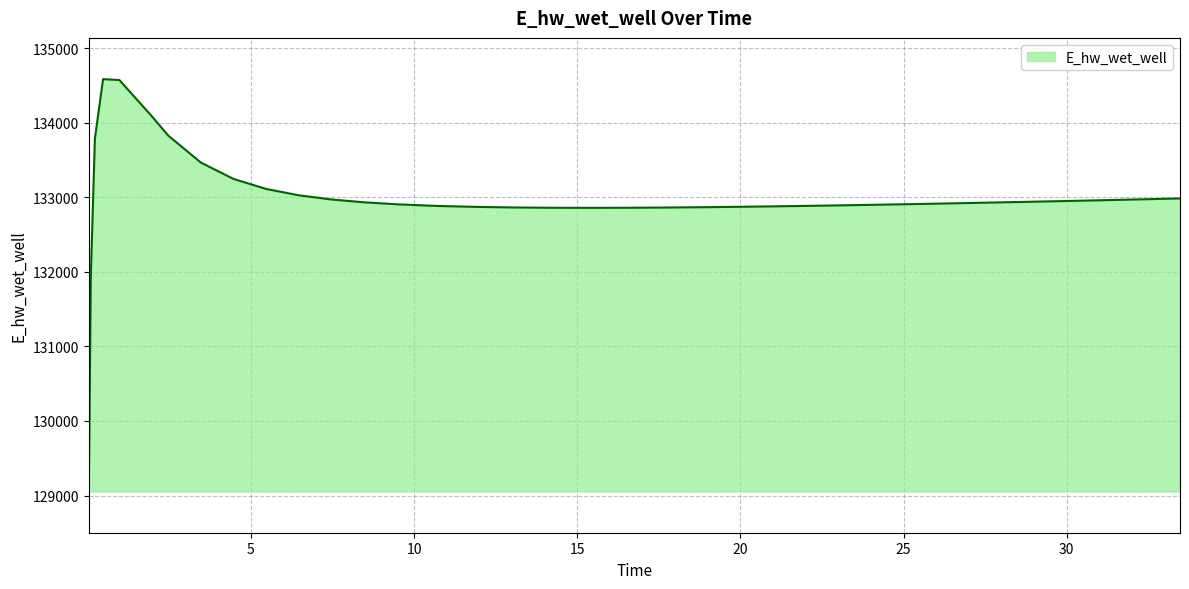

What is the maximum value shown in the chart?

134585.0